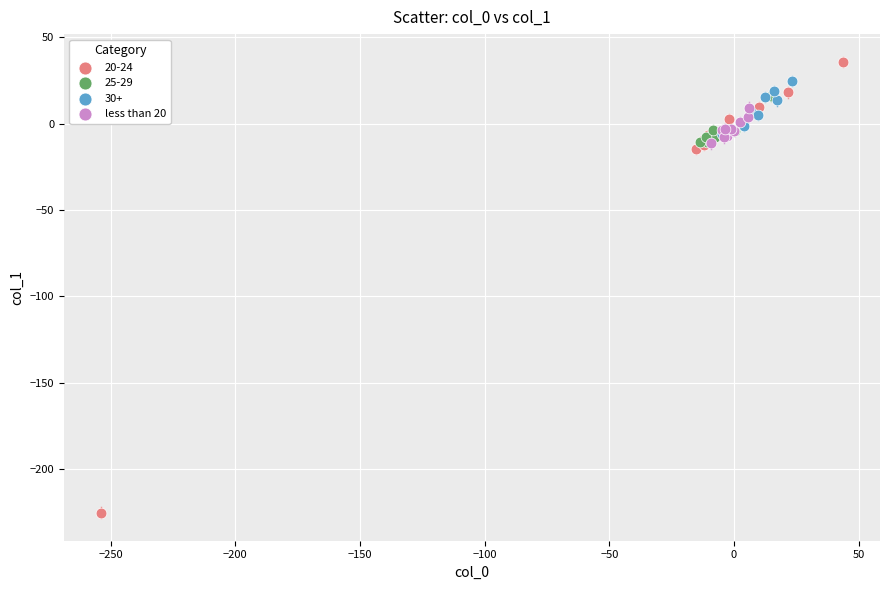

Which series contains the lowest Y value?

20-24